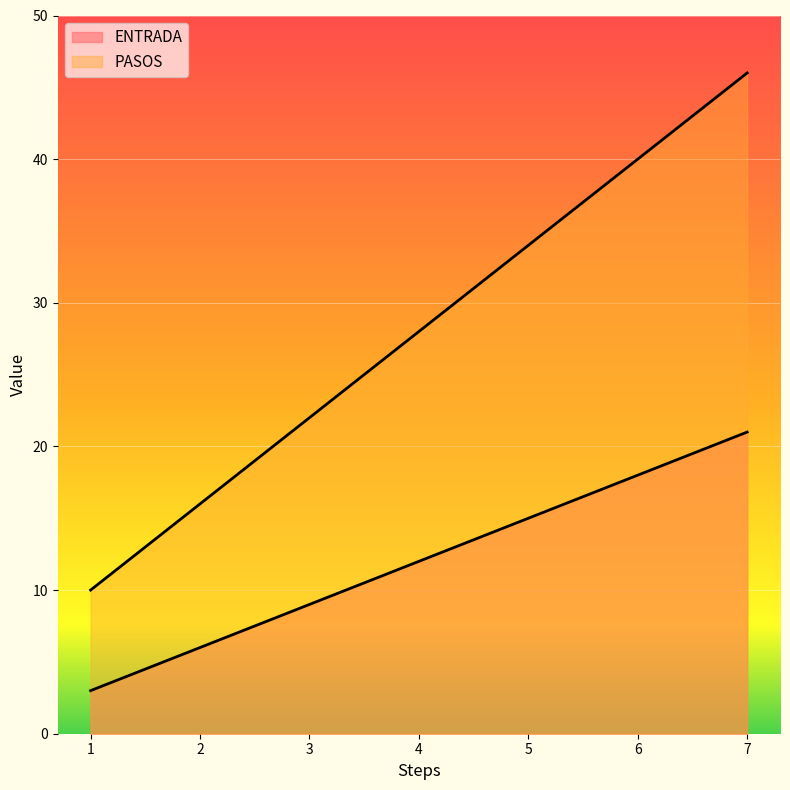

What is the approximate value of ENTRADA at 7, to the nearest 10?

20